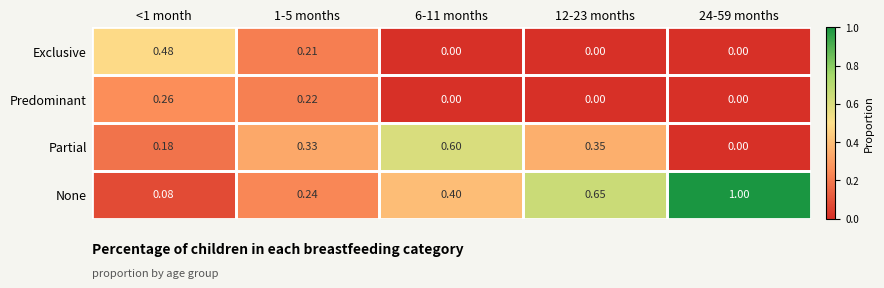

Which series has the largest total across all categories?

None